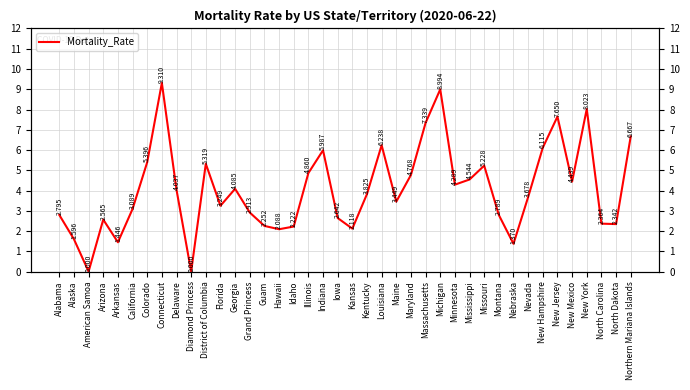

What is the change in value from District of Columbia to Grand Princess?

-2.4